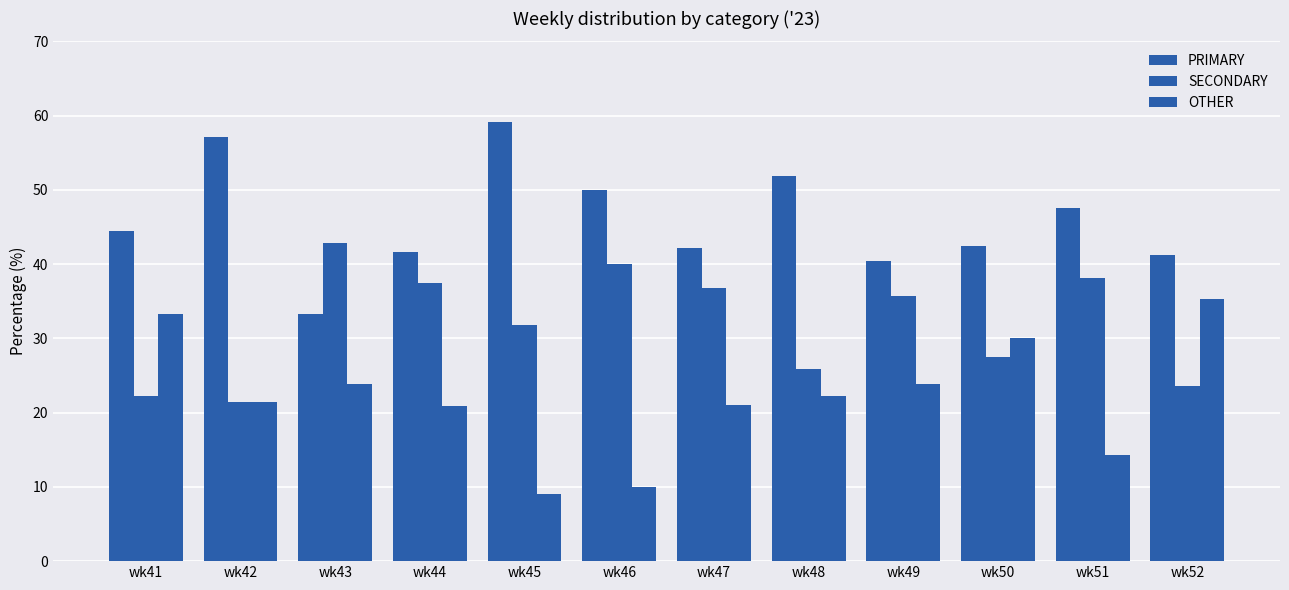

Is it true that PRIMARY equals 57.1 at wk42?

True